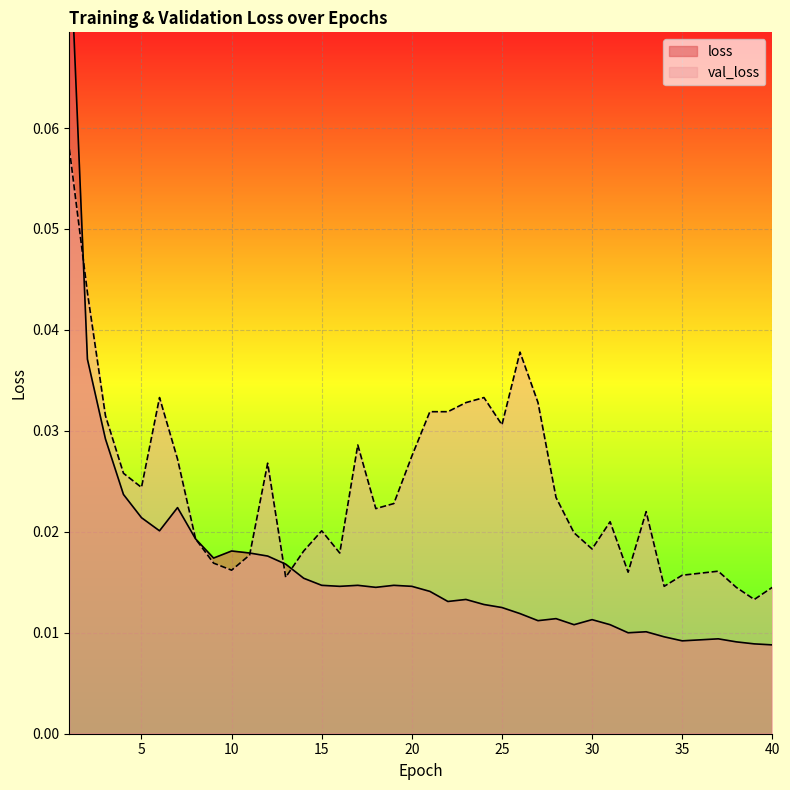

List the series in order of their peak value, highest first.

loss, val_loss